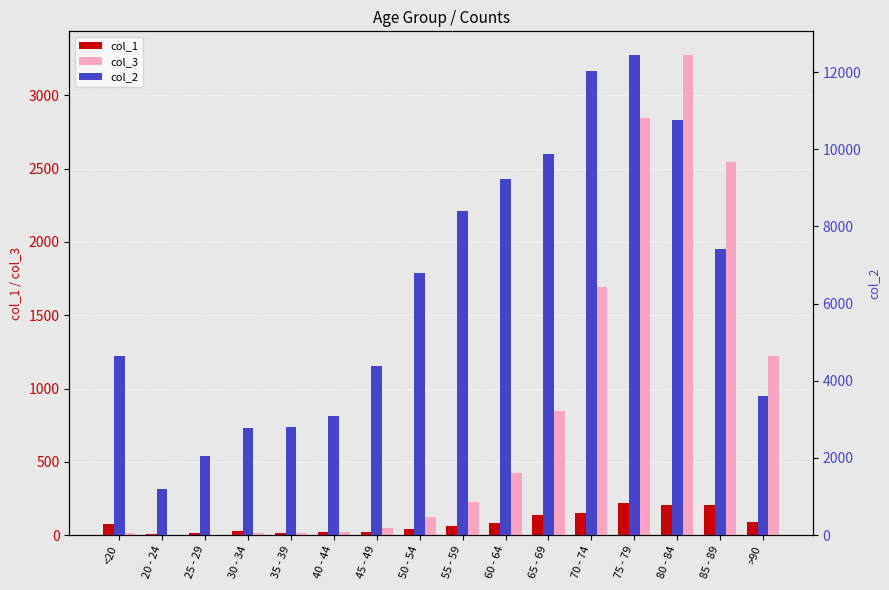

Which category has the lowest value across all series?

25 - 29